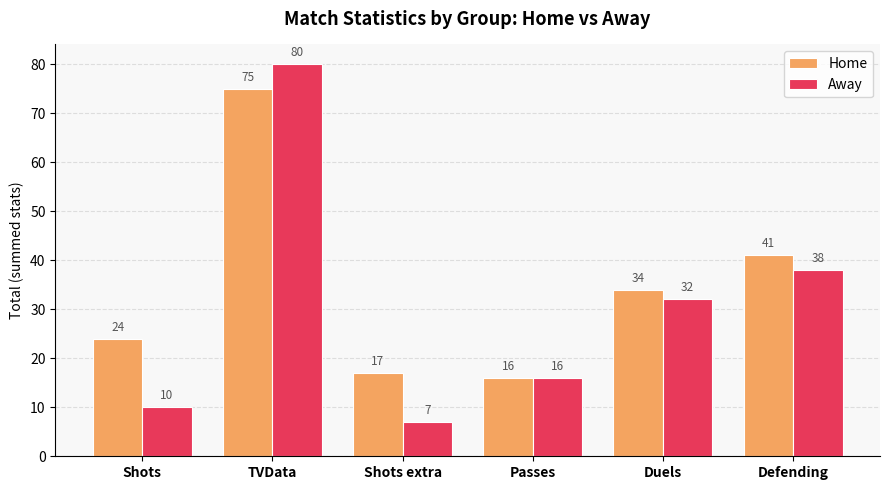

Is it true that Home equals 41 at Defending?

True